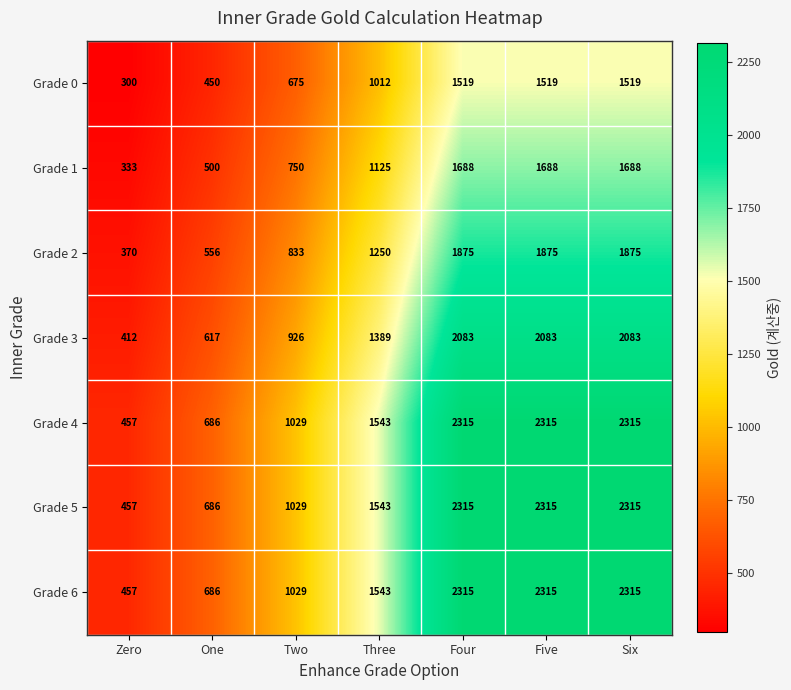

What value does the Grade 3 series have at Two, to the nearest 50?

950